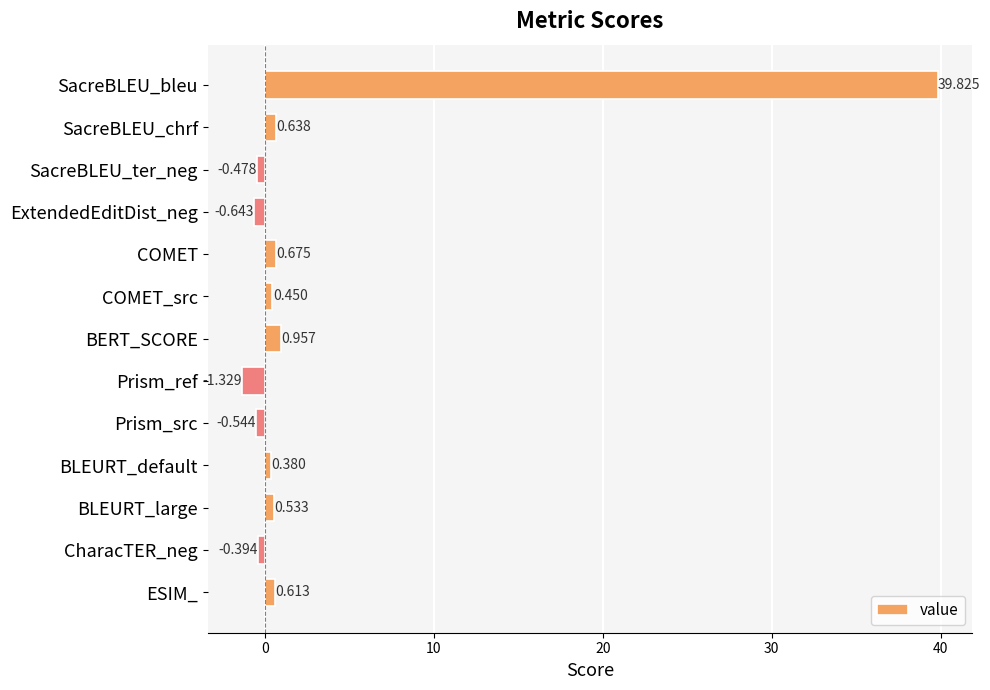

How many series are shown in this chart?

1